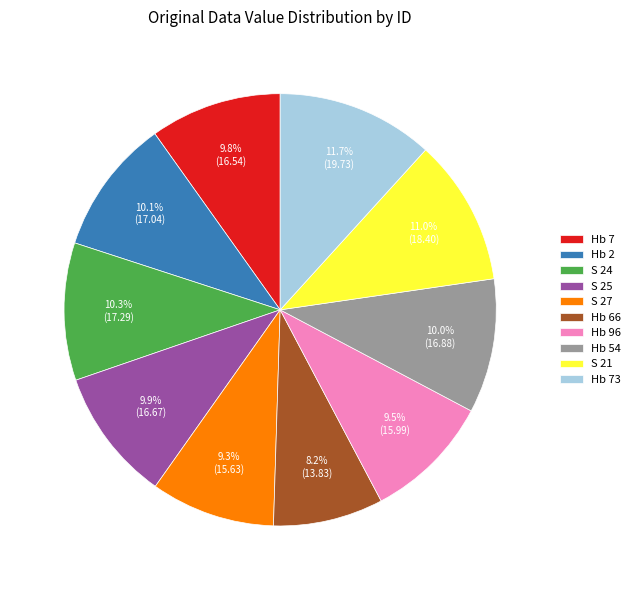

Which category has the smallest portion of the pie?

Hb 66